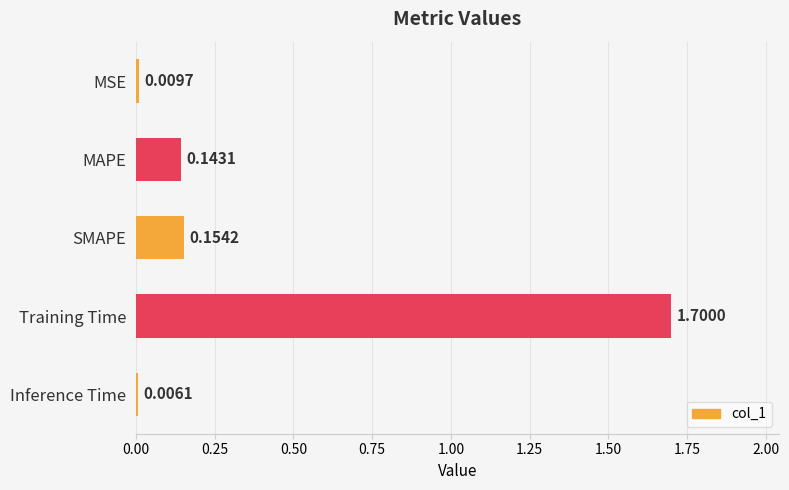

What is the change in value from Training Time to Inference Time?

-1.7